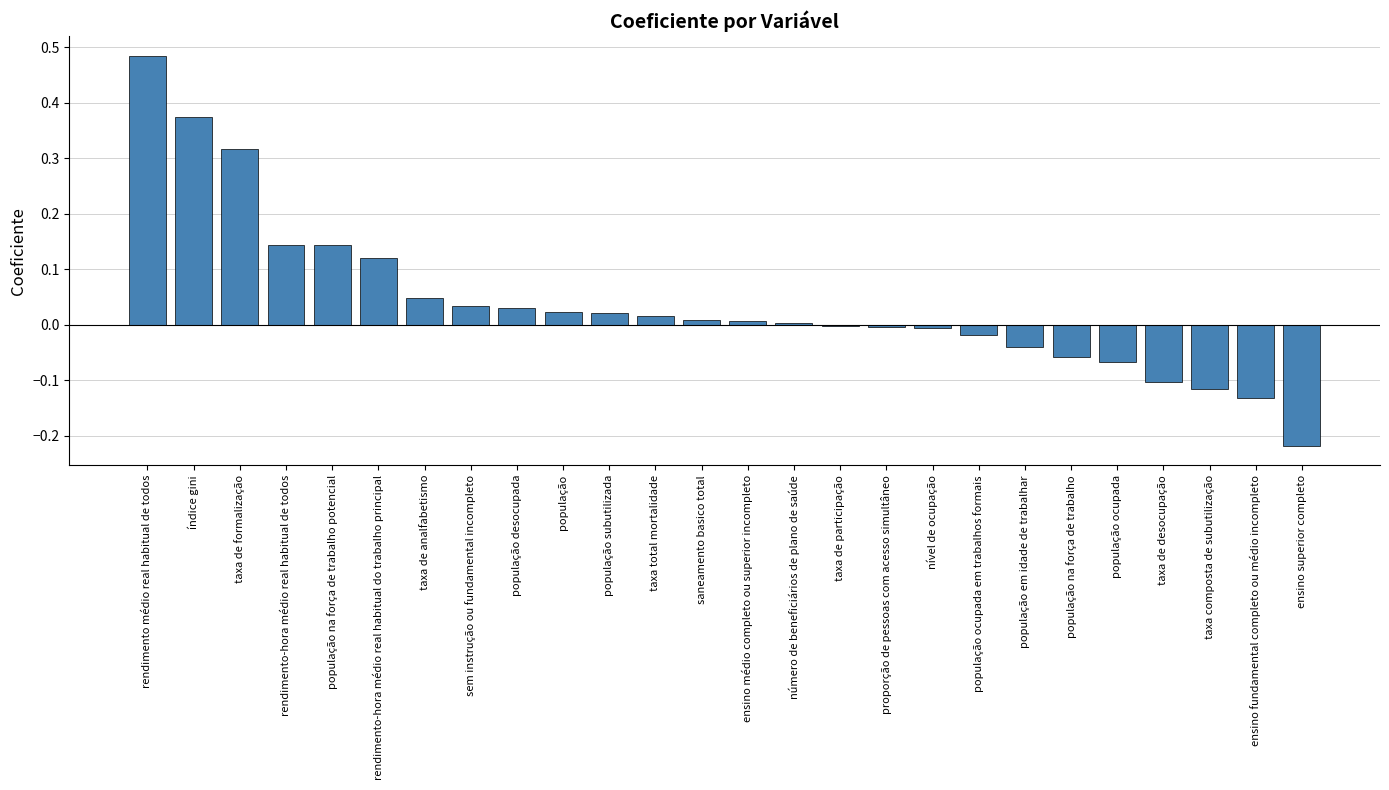

Between taxa de analfabetismo and população na força de trabalho, which is larger?

taxa de analfabetismo